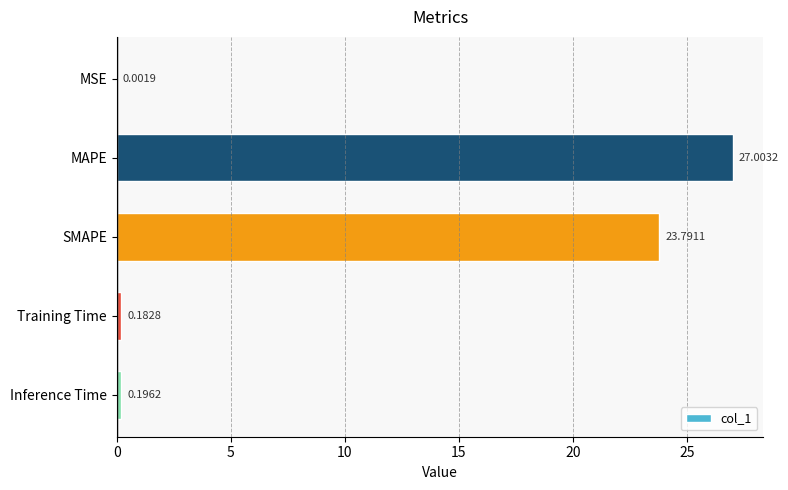

Where is the data nearest to the value 13?

SMAPE